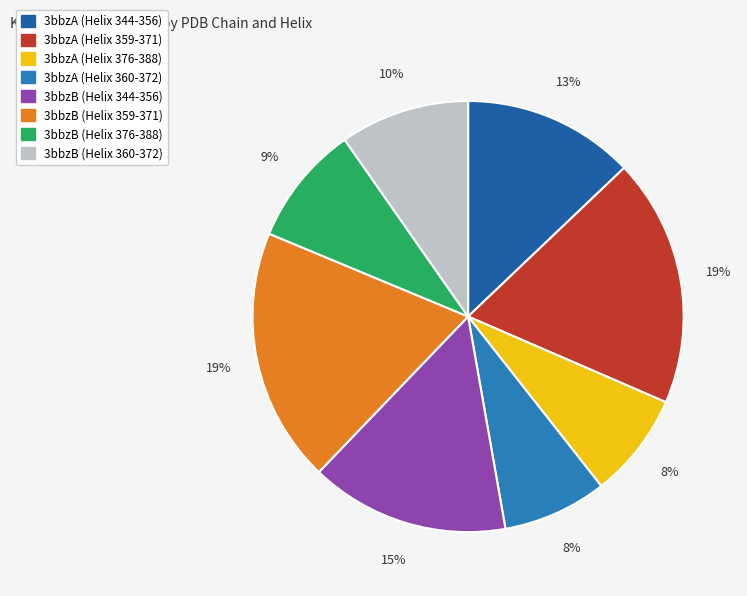

To the nearest percent, what portion does 3bbzB (Helix 376-388) represent?

9%